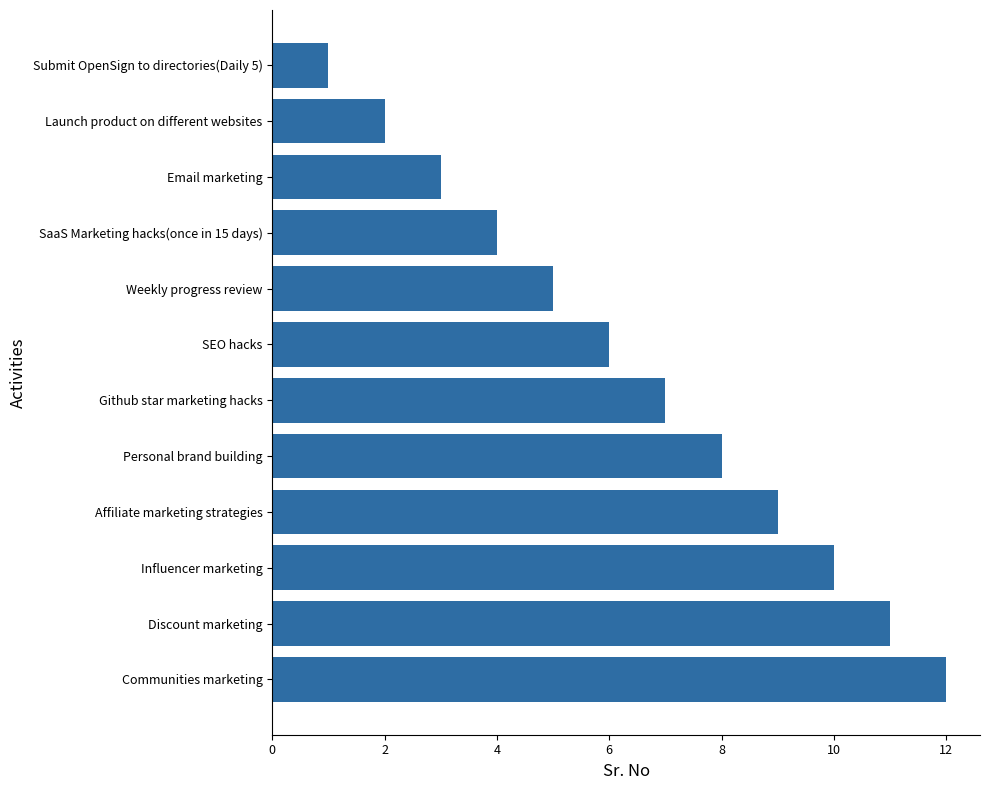

How many distinct data groups are displayed?

1